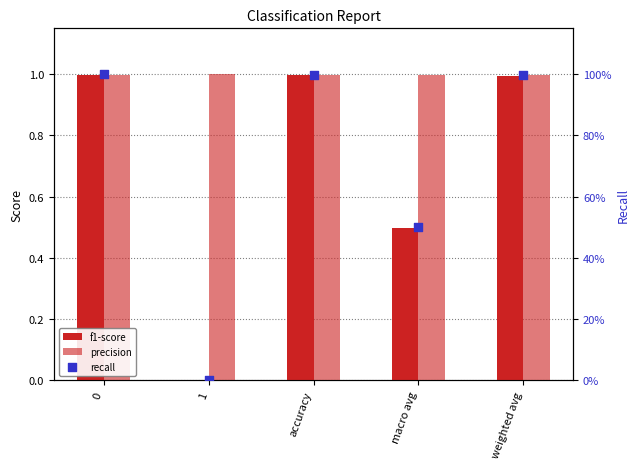

Which series has the largest Y range (max minus min)?

recall